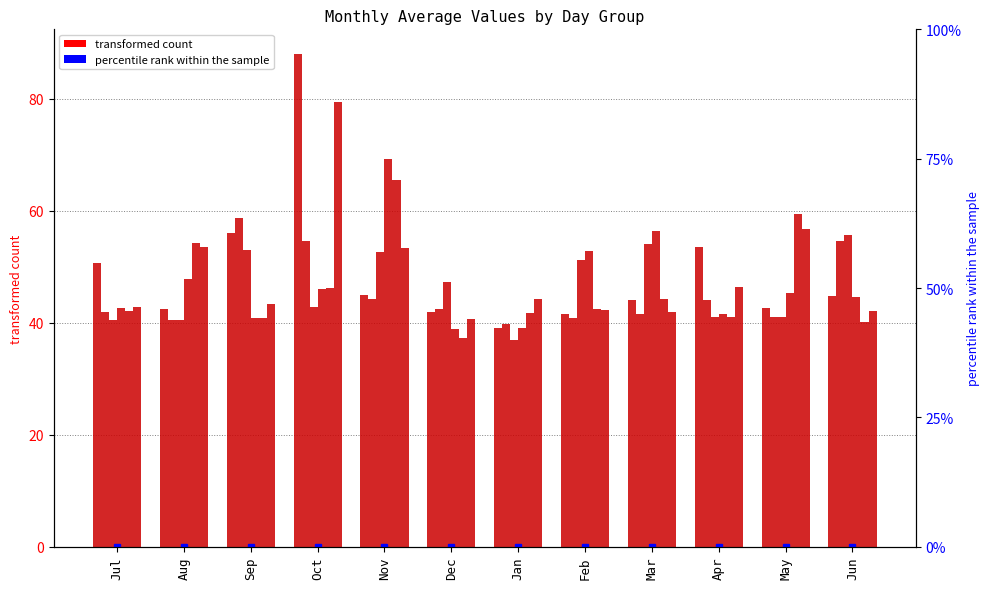

Reading left to right, what are all the values shown in this chart?

Day 1: Jul=50.7	Aug=42.4	Sep=56.1	Oct=88.0	Nov=45.0	Dec=42.0	Jan=39.0	Feb=41.6	Mar=44.1	Apr=53.6	May=42.6	Jun=44.8
Day 2: Jul=41.8	Aug=40.6	Sep=58.7	Oct=54.6	Nov=44.2	Dec=42.5	Jan=39.7	Feb=40.9	Mar=41.5	Apr=44.1	May=41.0	Jun=54.6
Day 3: Jul=40.5	Aug=40.6	Sep=53.0	Oct=42.9	Nov=52.7	Dec=47.3	Jan=36.9	Feb=51.2	Mar=54.1	Apr=41.1	May=41.1	Jun=55.7
Day 4: Jul=42.6	Aug=47.8	Sep=40.8	Oct=46.0	Nov=69.3	Dec=38.9	Jan=39.1	Feb=52.8	Mar=56.5	Apr=41.6	May=45.3	Jun=44.5
Day 5: Jul=42.0	Aug=54.3	Sep=40.8	Oct=46.2	Nov=65.5	Dec=37.3	Jan=41.8	Feb=42.4	Mar=44.2	Apr=41.1	May=59.3	Jun=40.2
Day 6: Jul=42.8	Aug=53.5	Sep=43.3	Oct=79.5	Nov=53.3	Dec=40.7	Jan=44.2	Feb=42.2	Mar=42.0	Apr=46.5	May=56.8	Jun=42.1